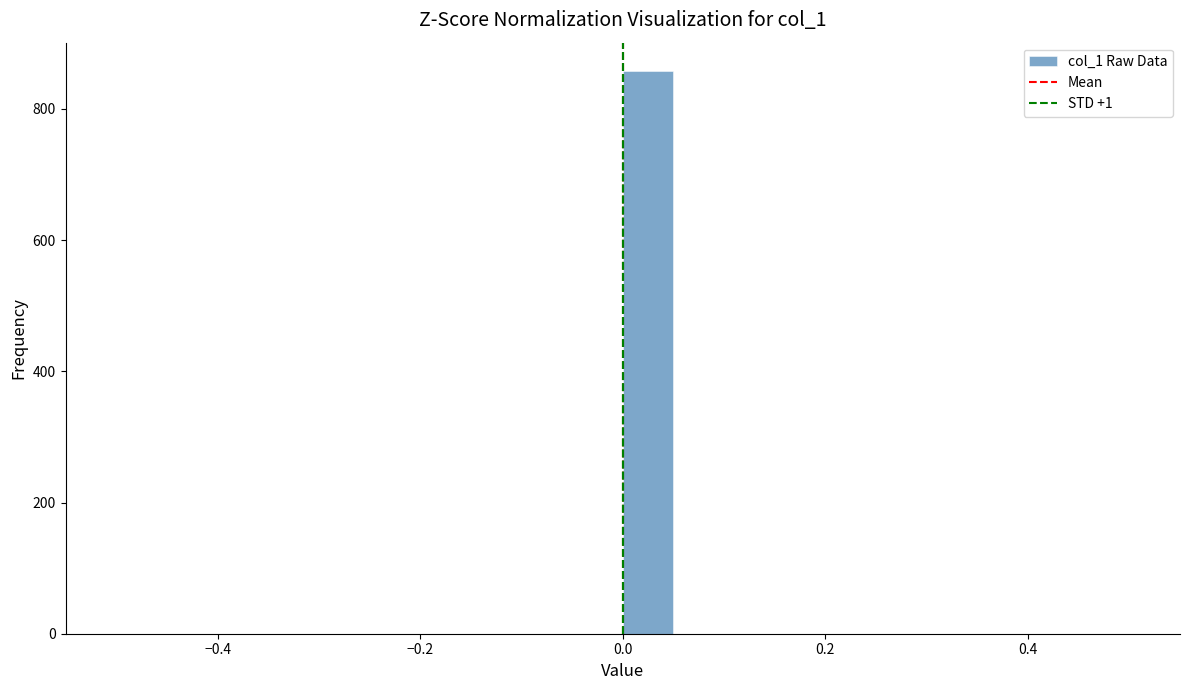

Around what value on the x-axis is the tallest bar? Give the approximate position of its centre, as read against the axis.

0.02